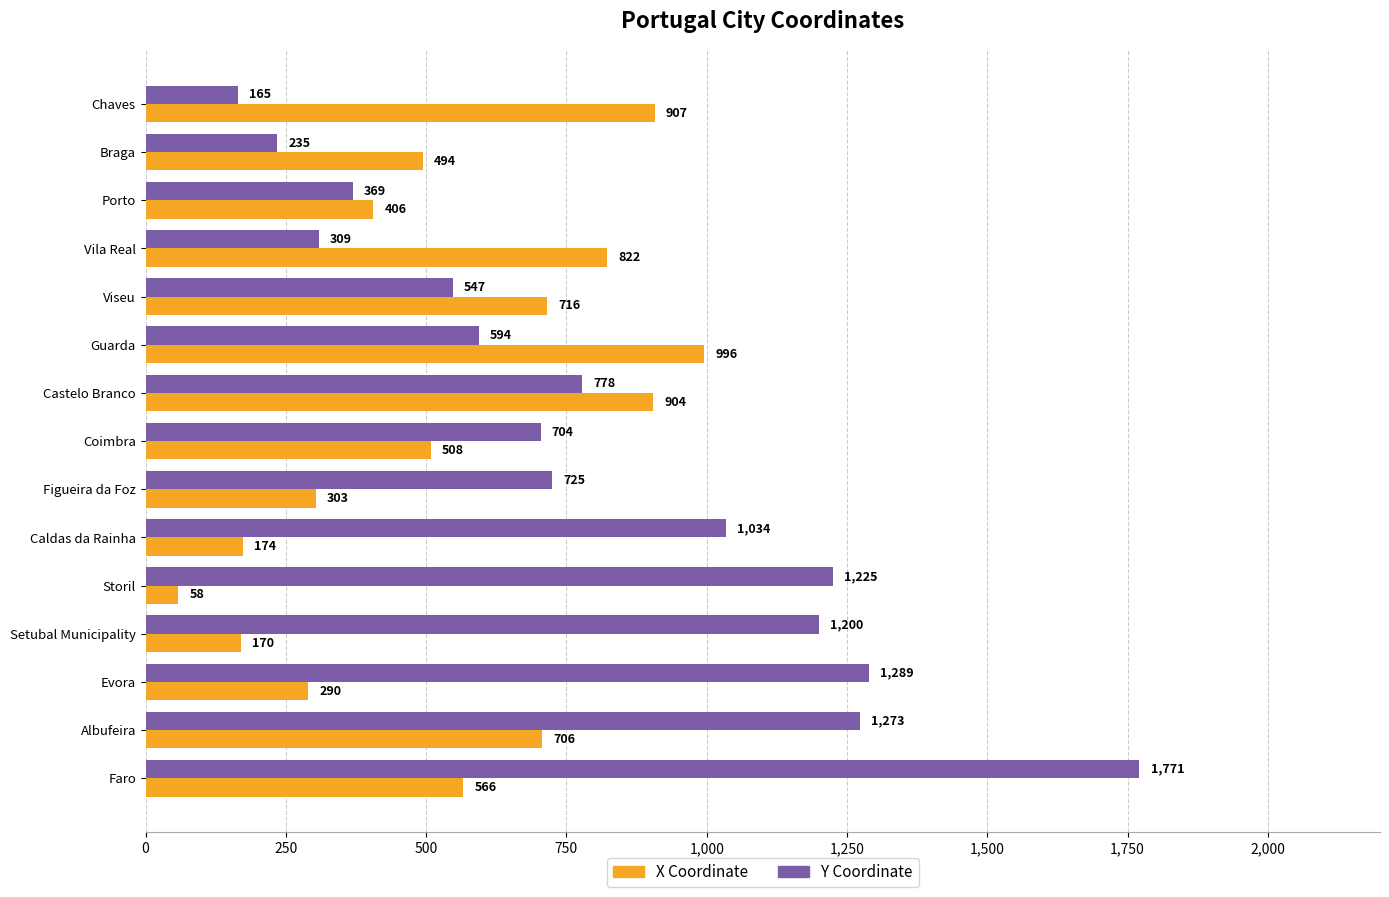

List the series in order of their peak value, lowest first.

X Coordinate, Y Coordinate